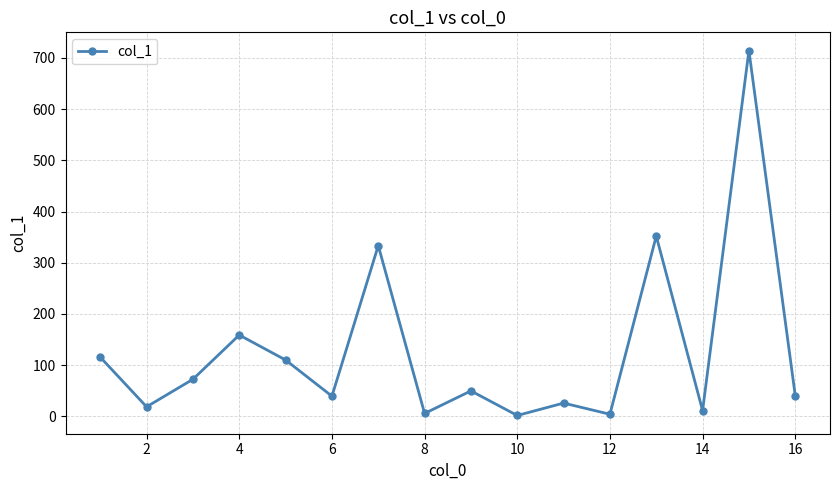

What is the difference between the maximum and minimum values?

712.4